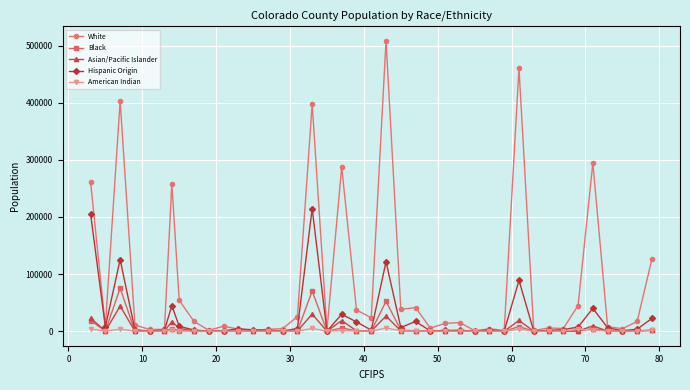

Which series has the largest range (max minus min)?

White